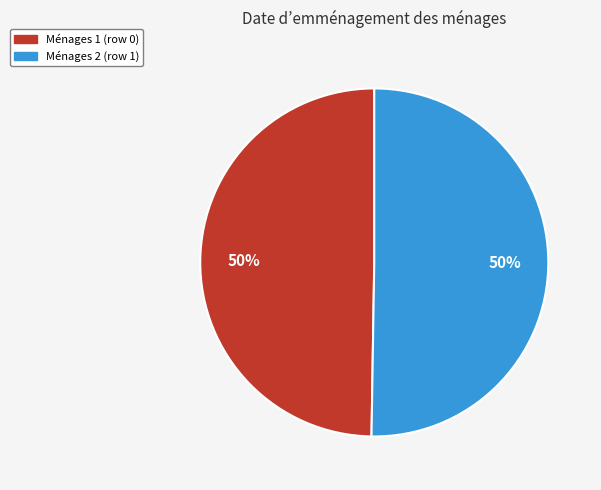

To the nearest percent, what is the combined percentage of Ménages 1 (row 0) and Ménages 2 (row 1)?

100%